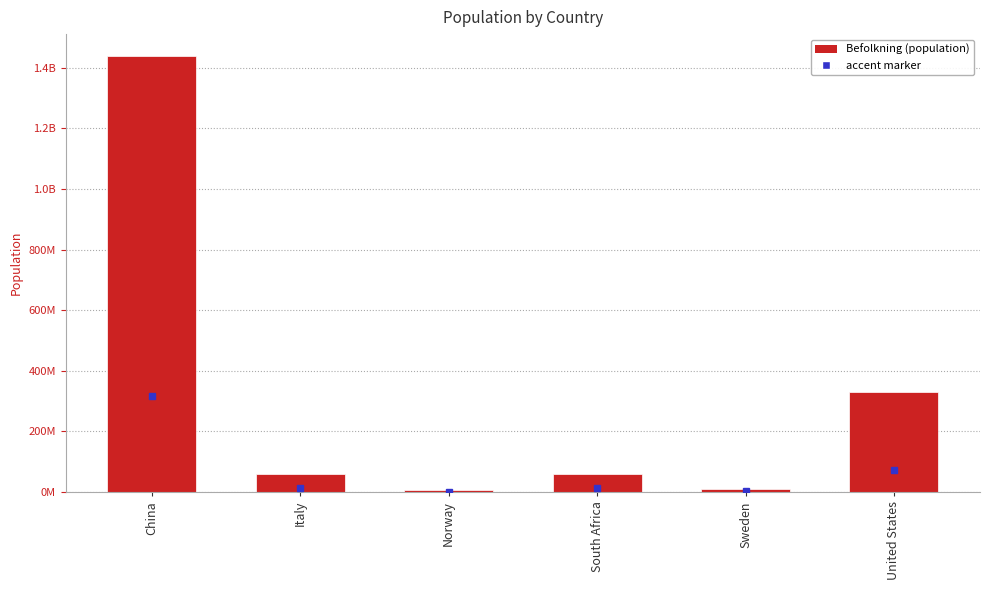

What is the difference between the values at Italy and South Africa?

1153138